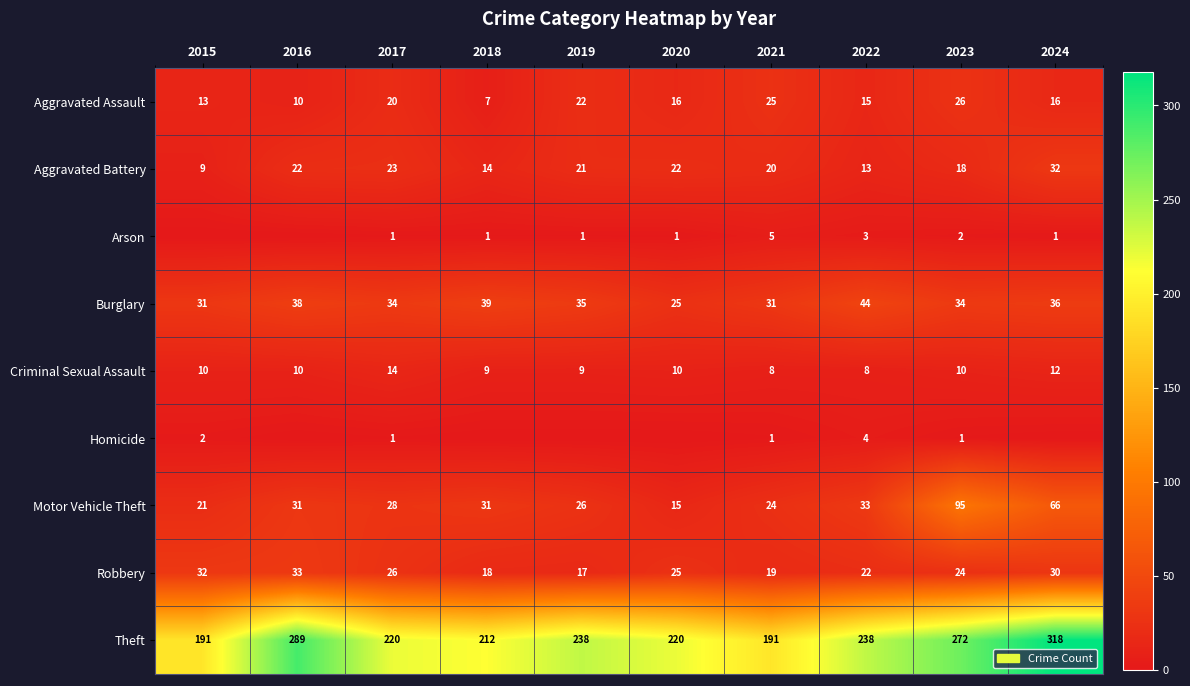

Rank the series at 2023 from highest to lowest value.

Theft, Motor Vehicle Theft, Burglary, Aggravated Assault, Robbery, Aggravated Battery, Criminal Sexual Assault, Arson, Homicide